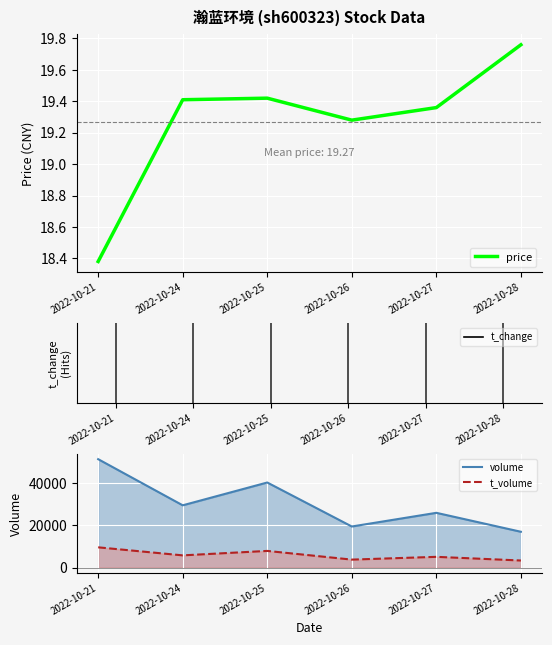

What is the difference between the highest and lowest values at 2022-10-24?

29558.6